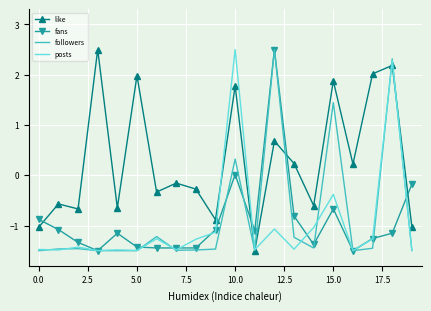

Which series has the largest total across all categories?

like